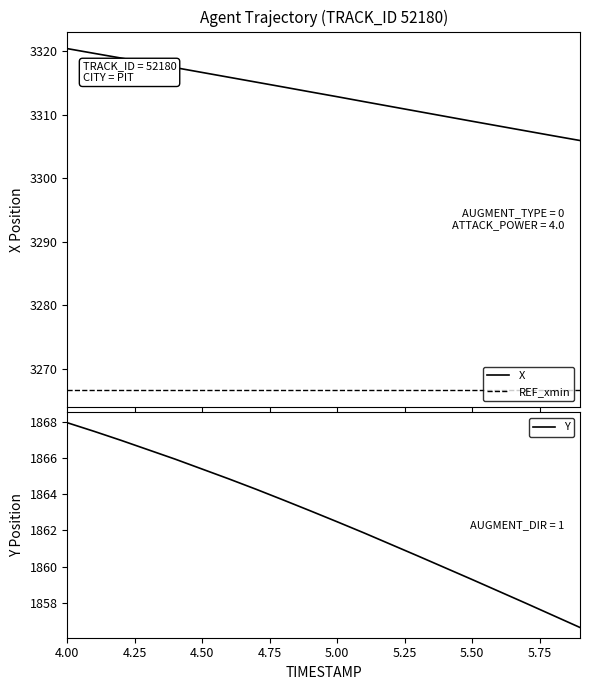

List the series in order of their peak value, lowest first.

Y, REF_xmin, X